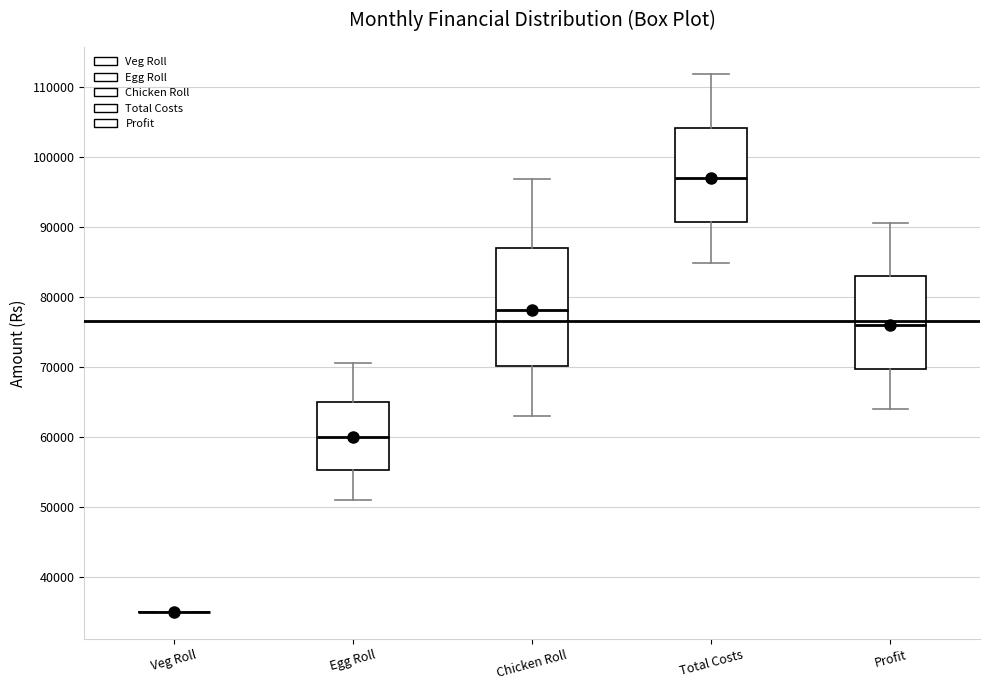

Reading left to right, read every box against the y-axis: the position of its median line, the range the box covers, and the ends of its whiskers. The values are not printed on the chart, so give them approximately, as read against the axis.

Veg Roll: box collapsed to a line at 35000, whiskers 35000 to 35000
Egg Roll: median 60000, box 55000 to 65000, whiskers 51000 to 71000
Chicken Roll: median 78000, box 70000 to 87000, whiskers 63000 to 97000
Total Costs: median 97000, box 91000 to 104000, whiskers 85000 to 112000
Profit: median 76000, box 70000 to 83000, whiskers 64000 to 91000